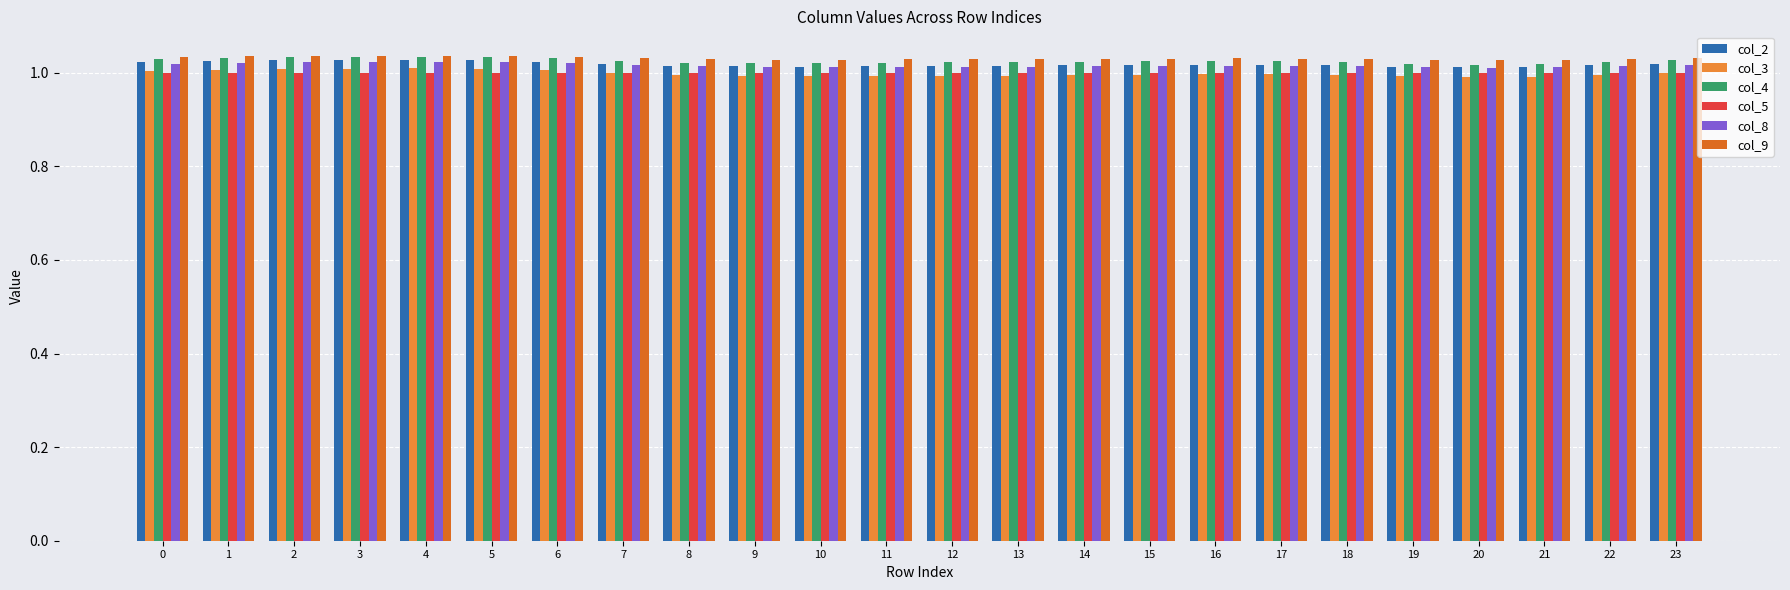

What is the total value across all series at 18?

6.1